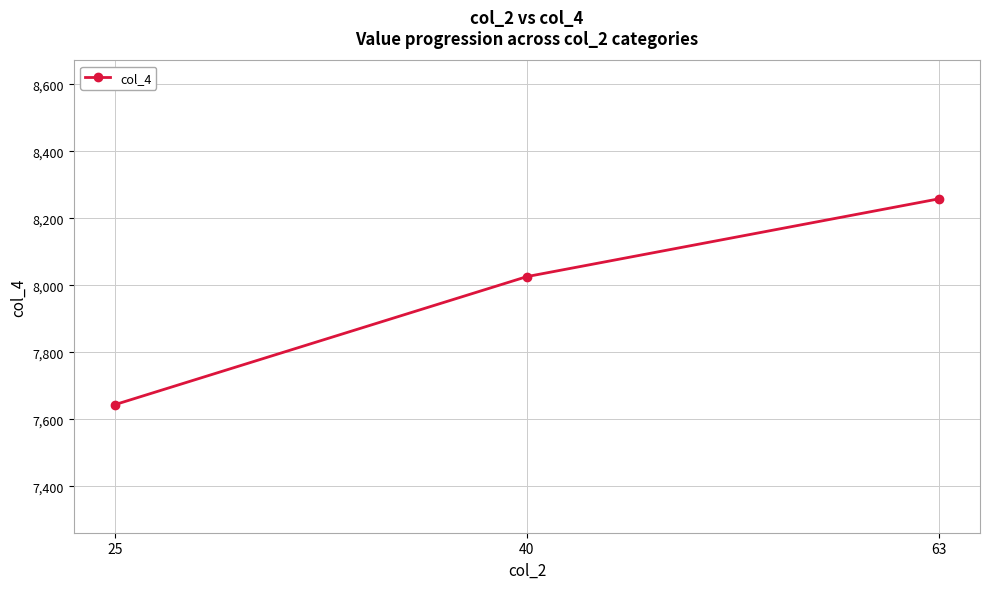

The chart shows a value of 13140 at 40. True or false?

False